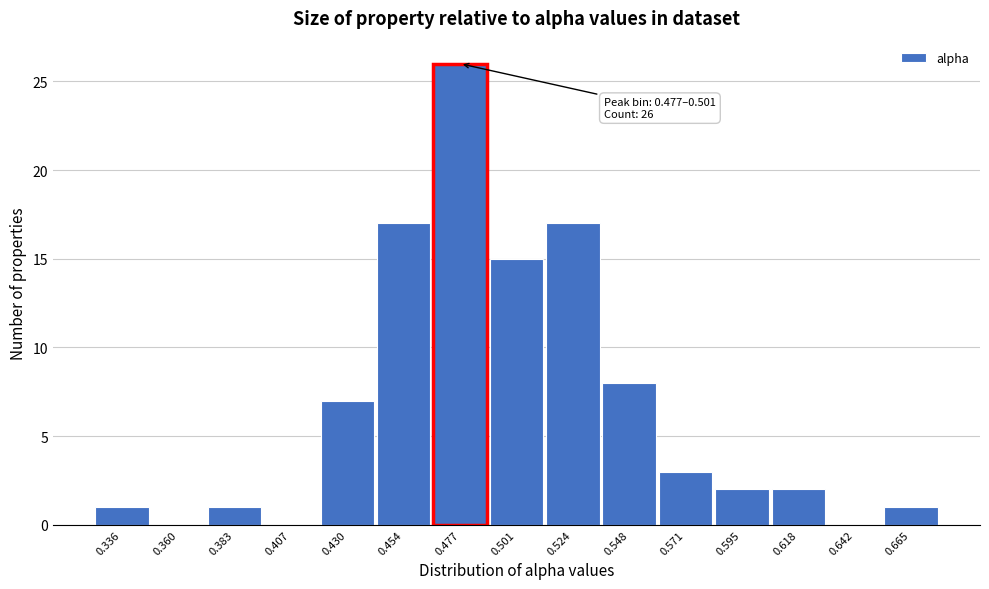

Reading right to left, list all the values displayed in this chart.

0.665=1	0.642=0	0.618=2	0.595=2	0.571=3	0.548=8	0.524=17	0.501=15	0.477=26	0.454=17	0.430=7	0.407=0	0.383=1	0.360=0	0.336=1